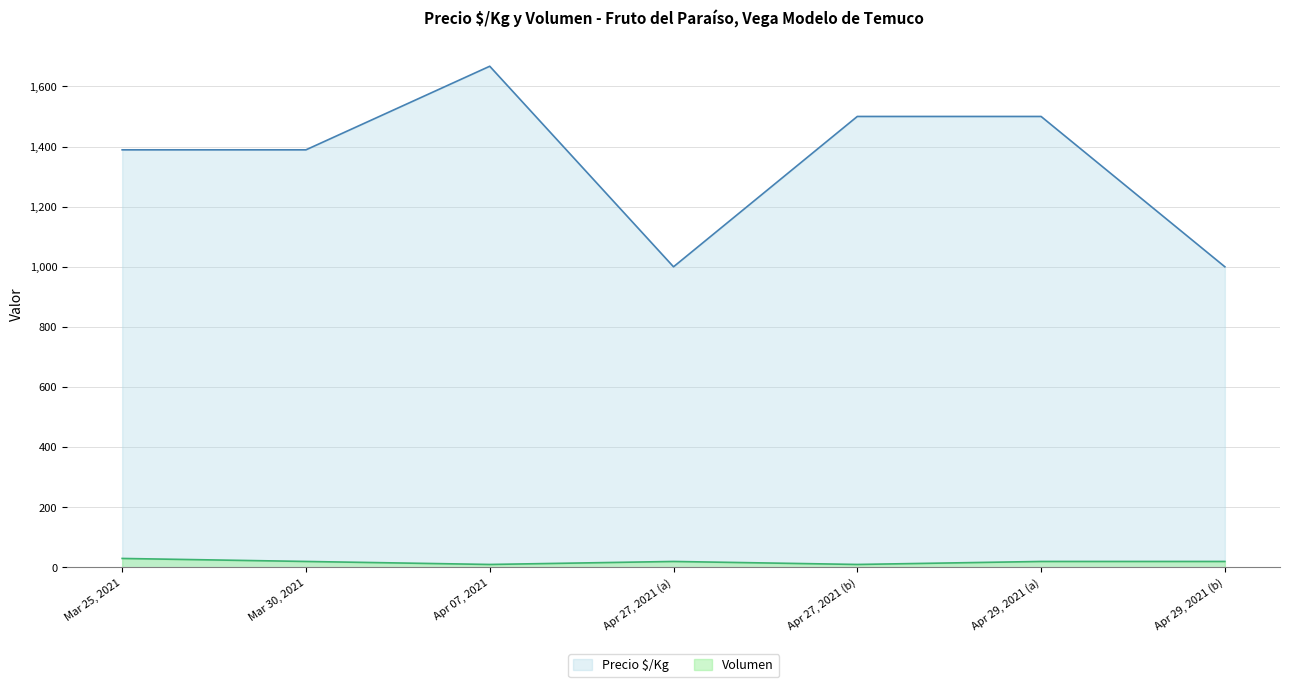

Which series has the widest spread of values?

Precio $/Kg